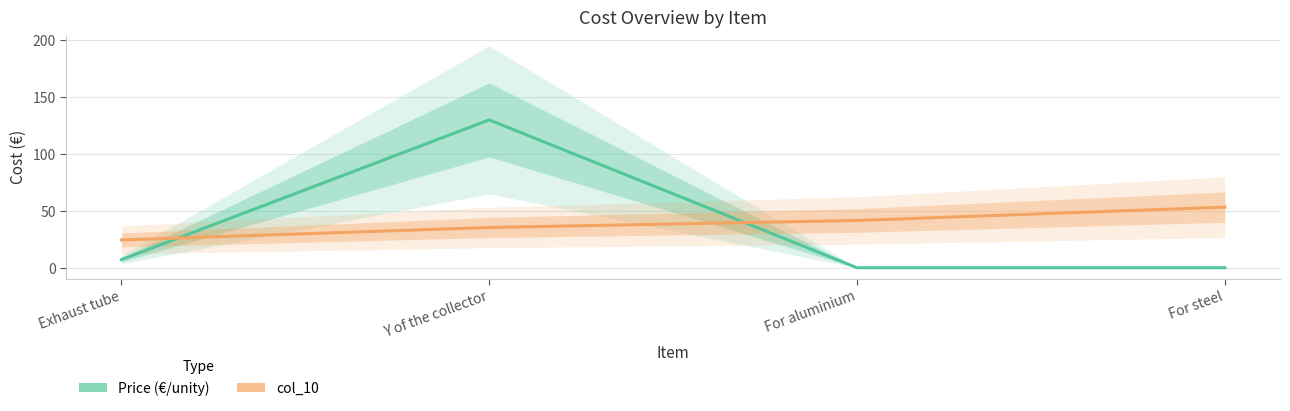

Which has a higher value, Y of the collector or For steel?

Y of the collector